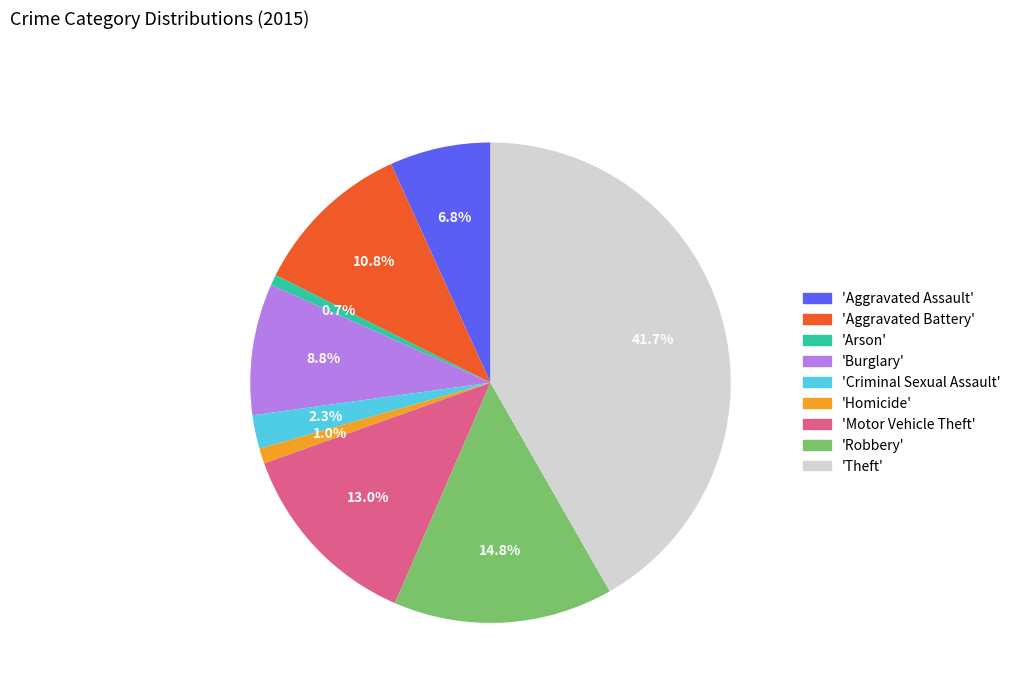

To the nearest percent, what is the difference between the largest and smallest slice percentages?

41%